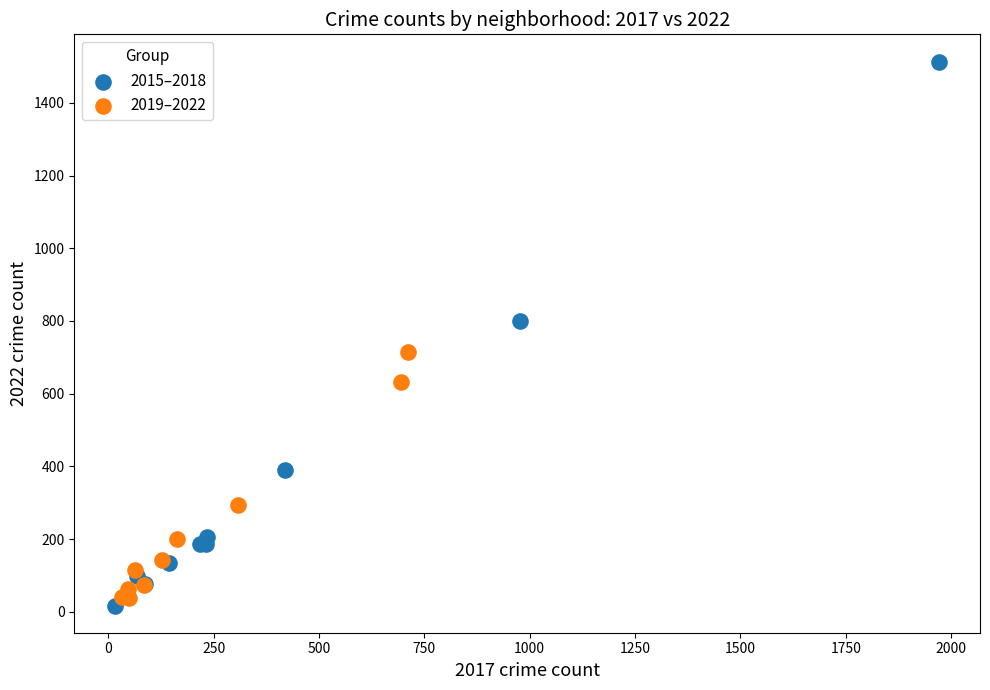

Which series reaches the minimum Y coordinate?

2015–2018